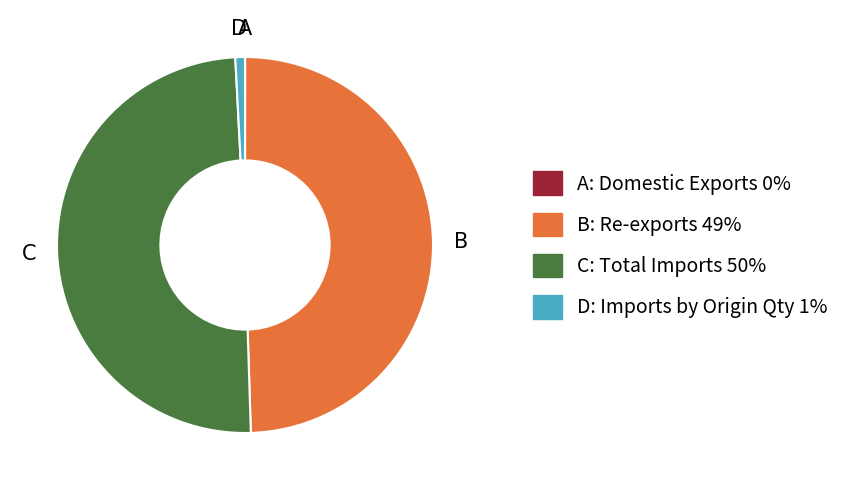

Is there any slice that represents more than half of the pie?

No